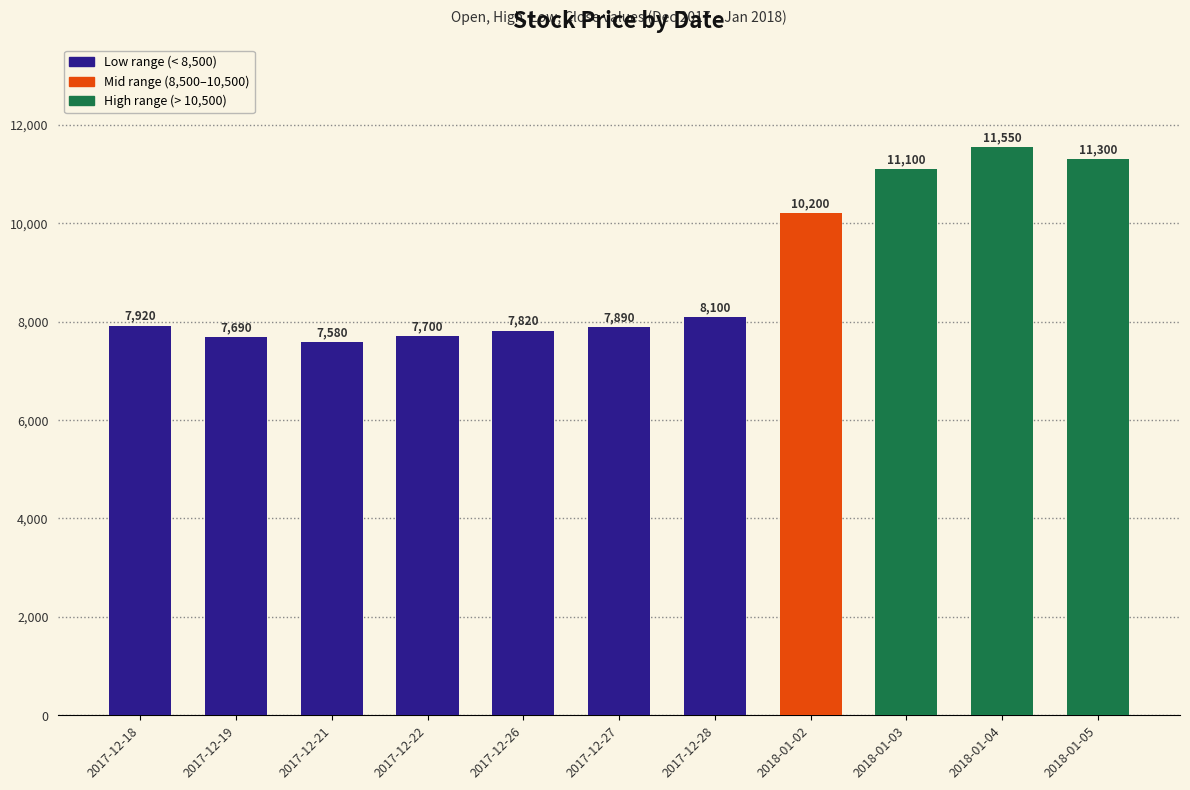

True or false: the data shows 18208 at 2018-01-03.

False